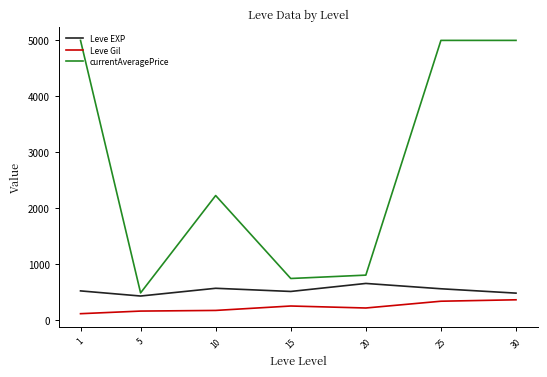

The value of currentAveragePrice at 5 is 819.8. True or false?

False